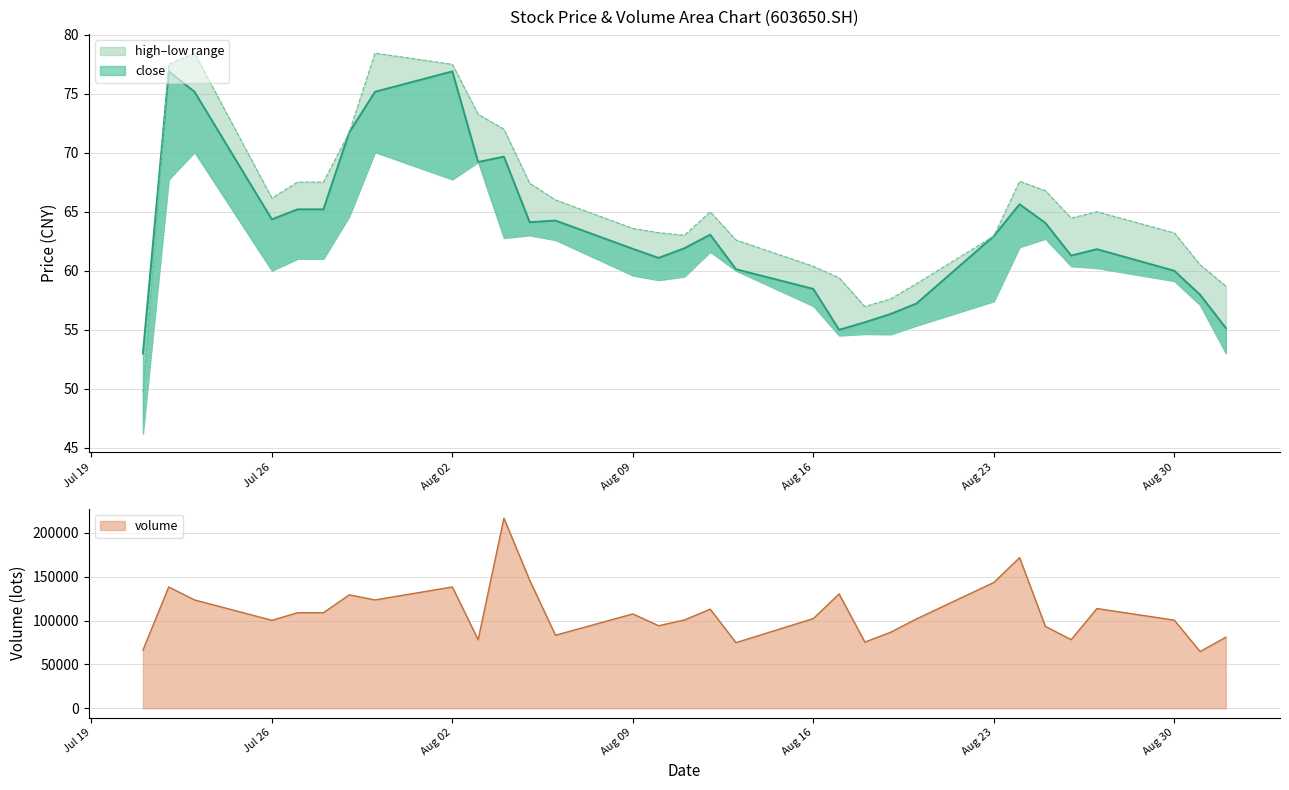

What is the difference between the maximum and minimum values in the close series?

23.9